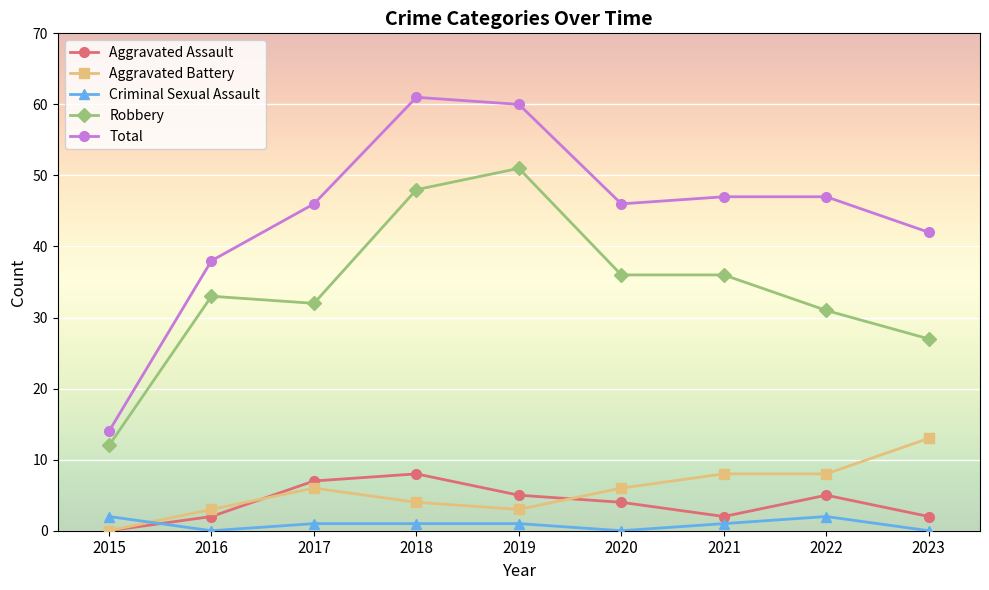

What is the value of the Total point at the 2nd from the left?

38